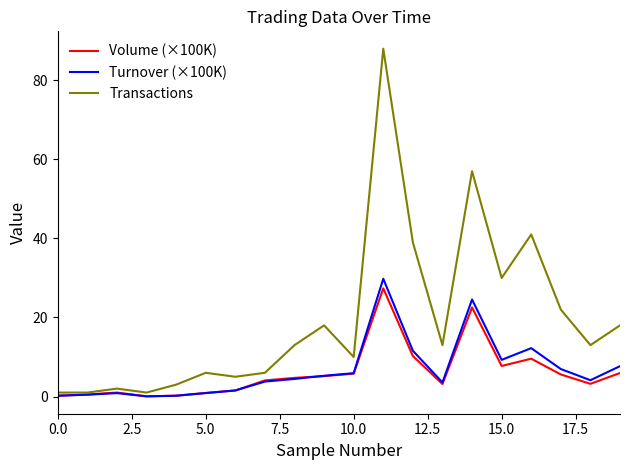

Which series has the widest spread of values?

Transactions